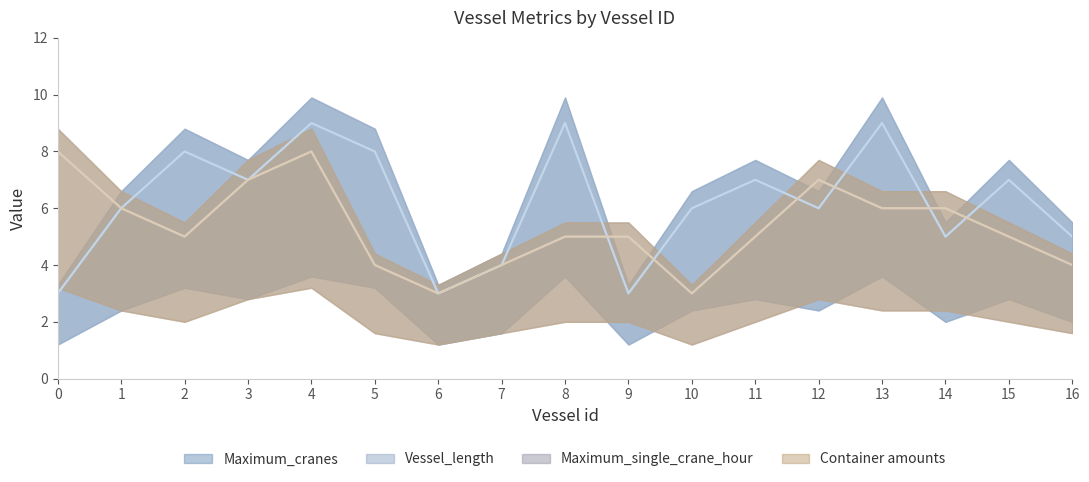

What is the value of the Vessel_length point at the 11th from the left?

6